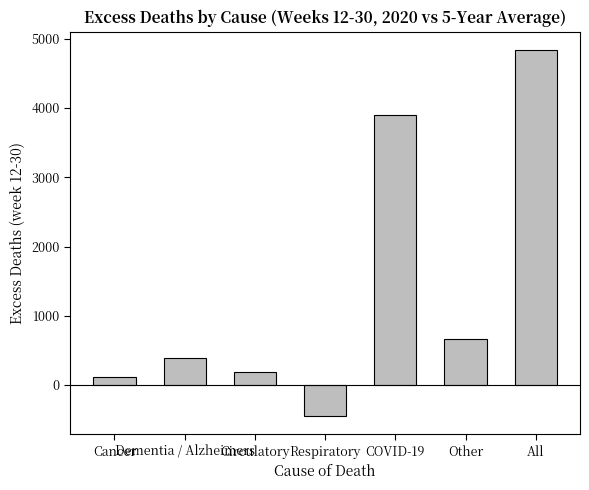

Reading left to right, transcribe all the data shown in this chart.

124	390	190	-447	3902	671	4837